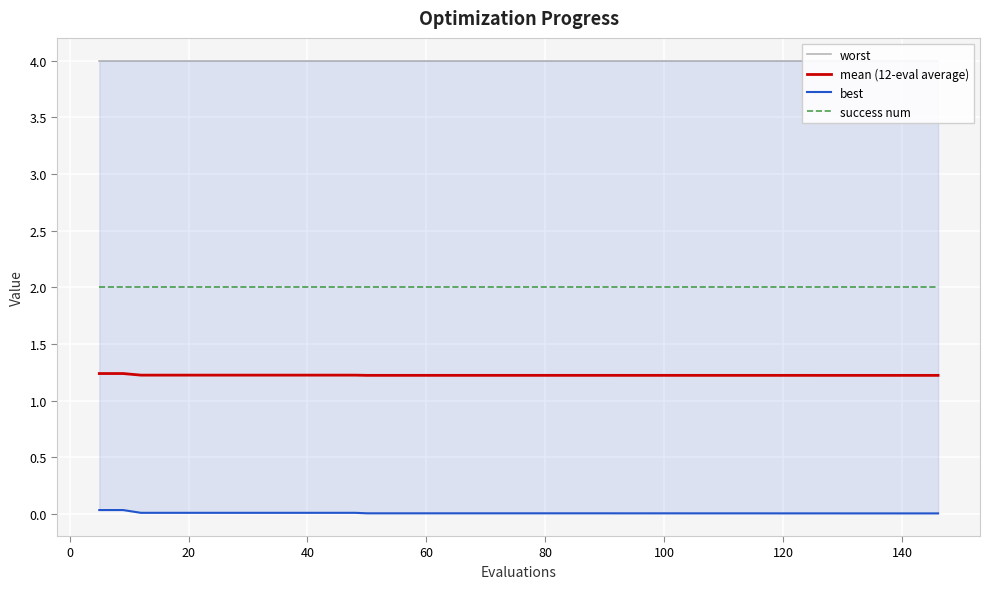

True or false: worst and best intersect in this chart.

False